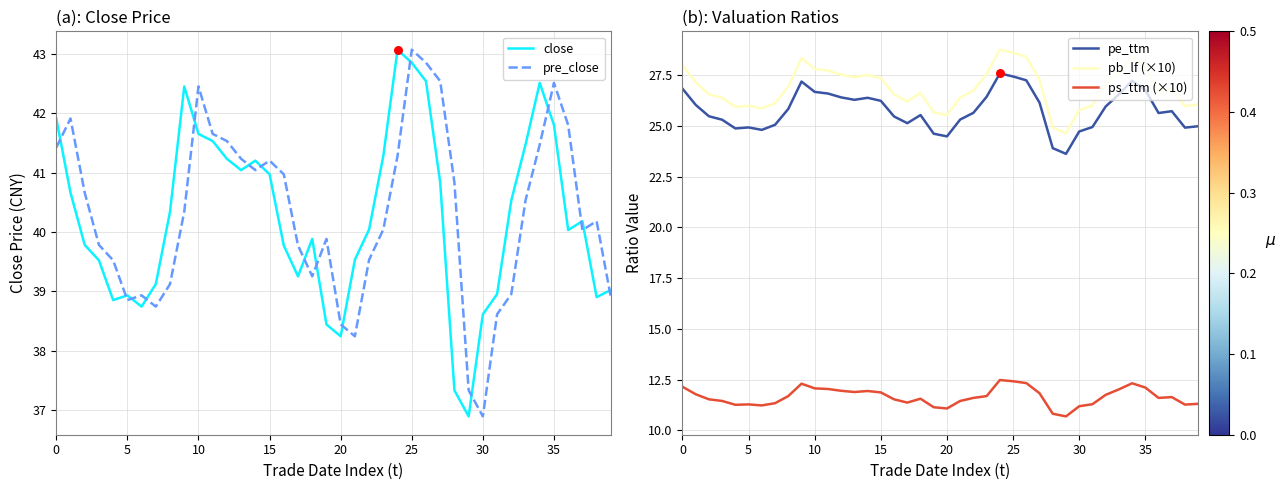

What are all the series names shown in the legend?

close, pre_close, pe_ttm, pb_lf (×10), ps_ttm (×10)